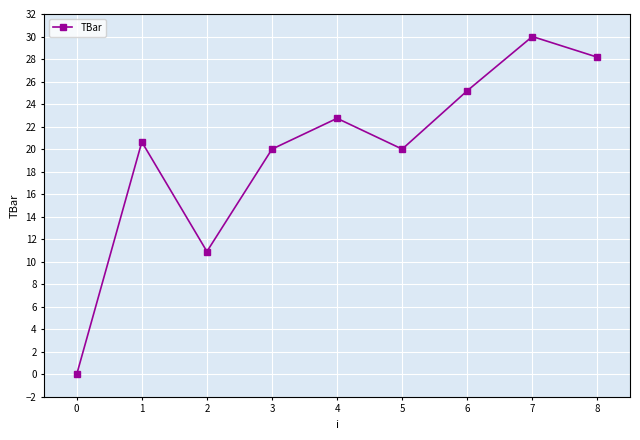

Does the chart display data point markers on the line(s)?

Yes